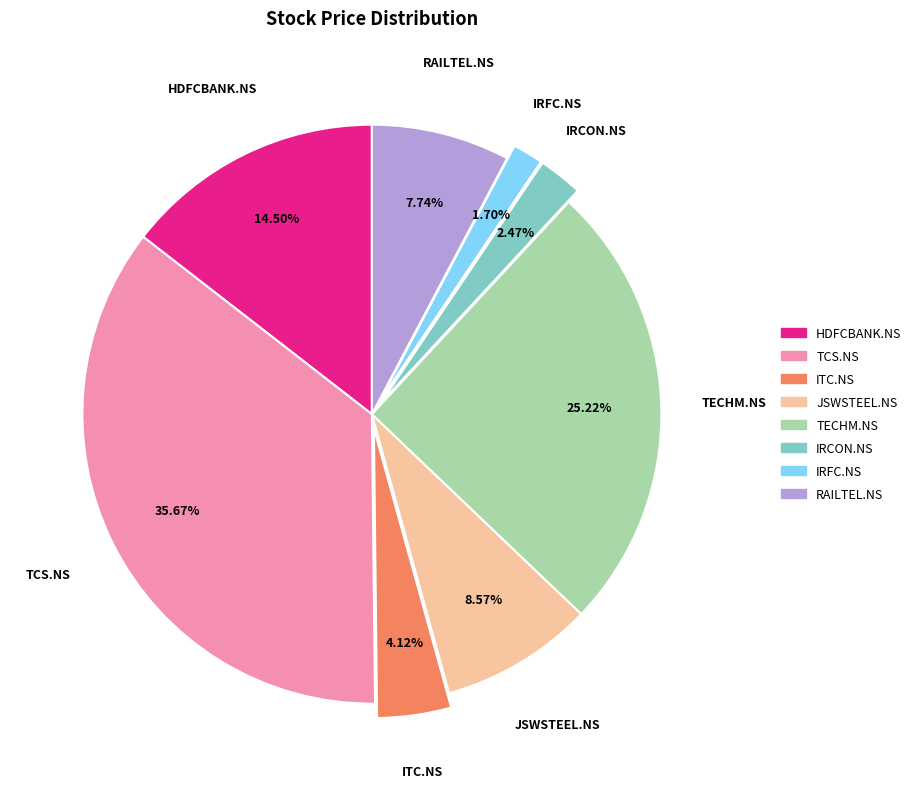

How many segments does this pie chart have?

8